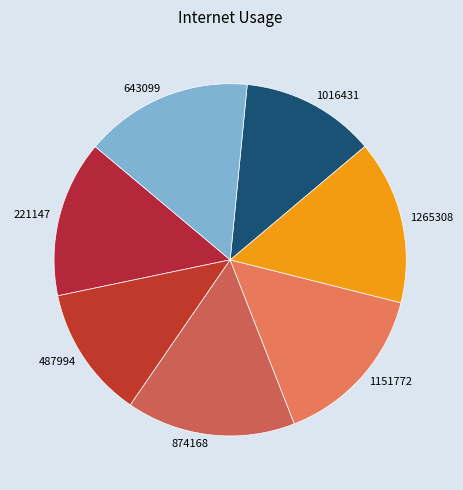

Is there a majority slice in this chart?

No